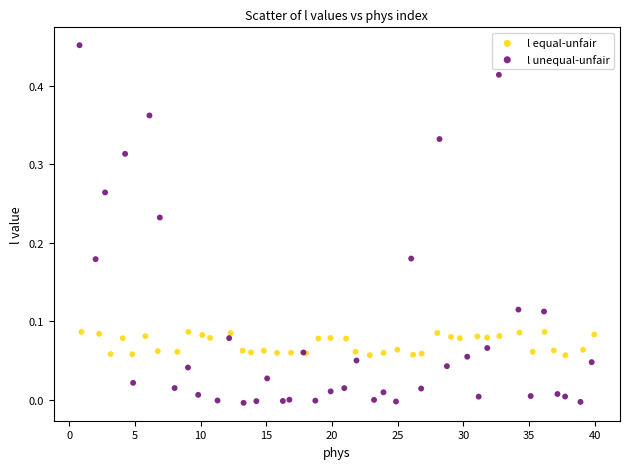

Which series reaches the minimum Y coordinate?

l unequal-unfair